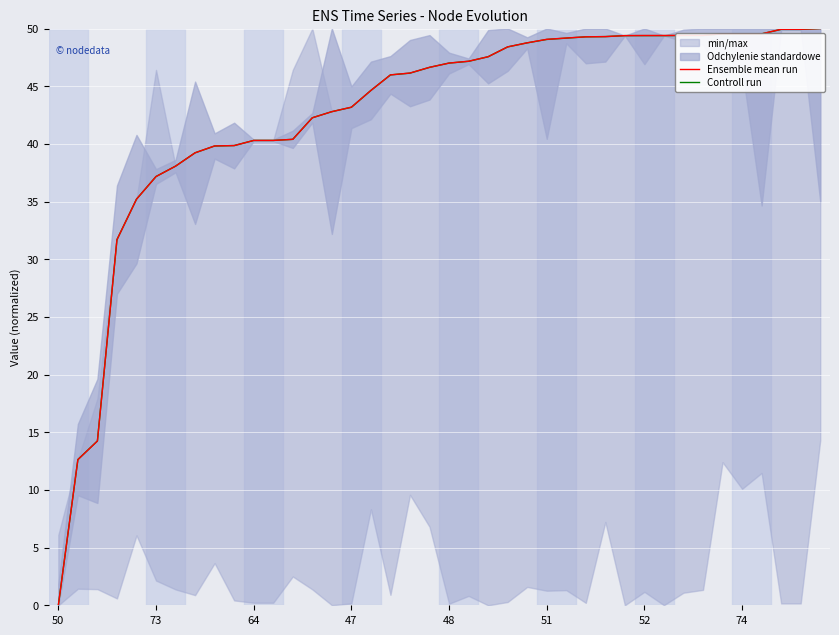

What is the approximate value of Ensemble mean run at 36?

49.5